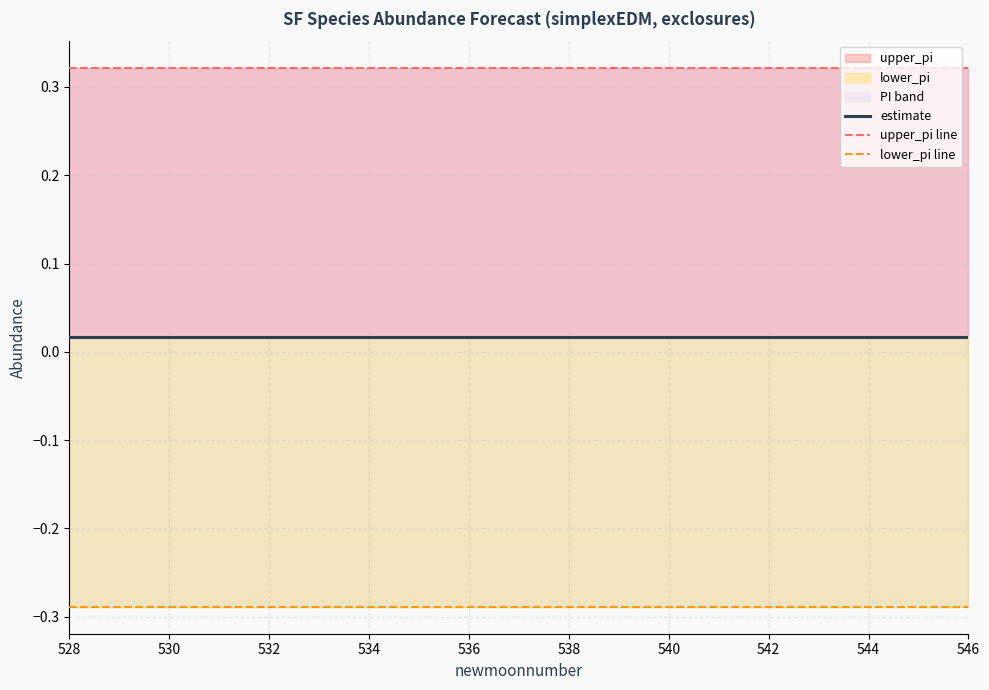

Which series has the largest range (max minus min)?

upper_pi line